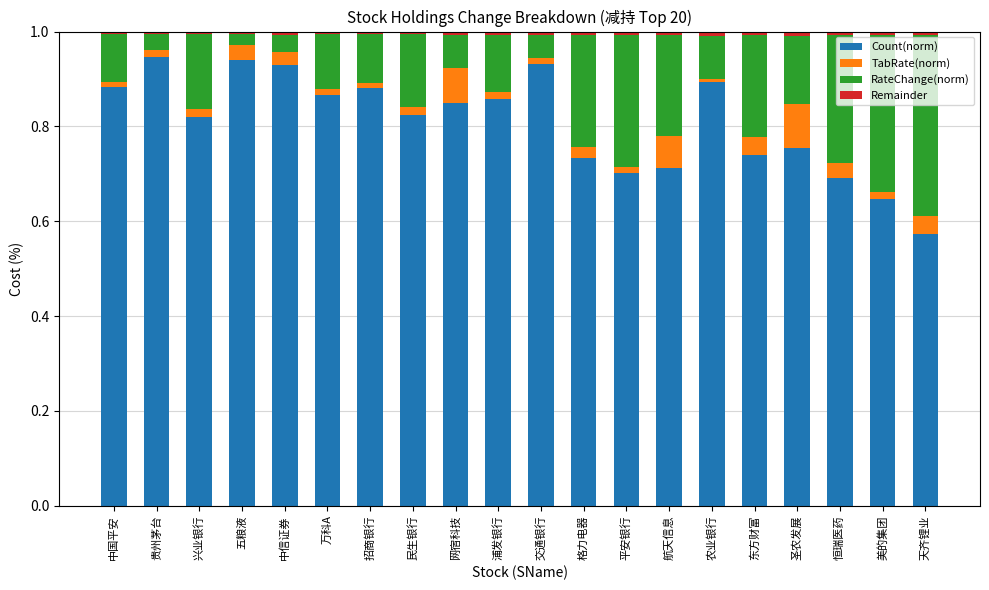

True or false: Count(norm) has a value of 0.9 at 万科A.

True